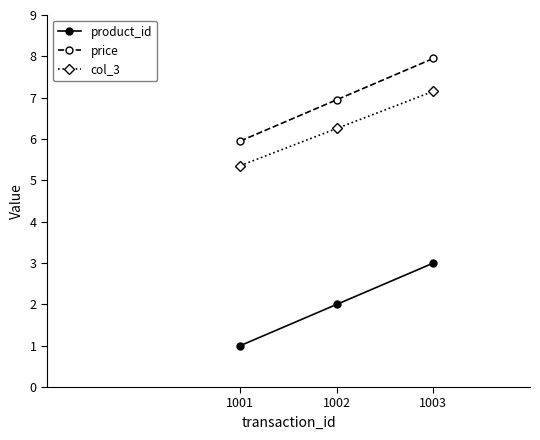

How many distinct data groups are displayed?

3